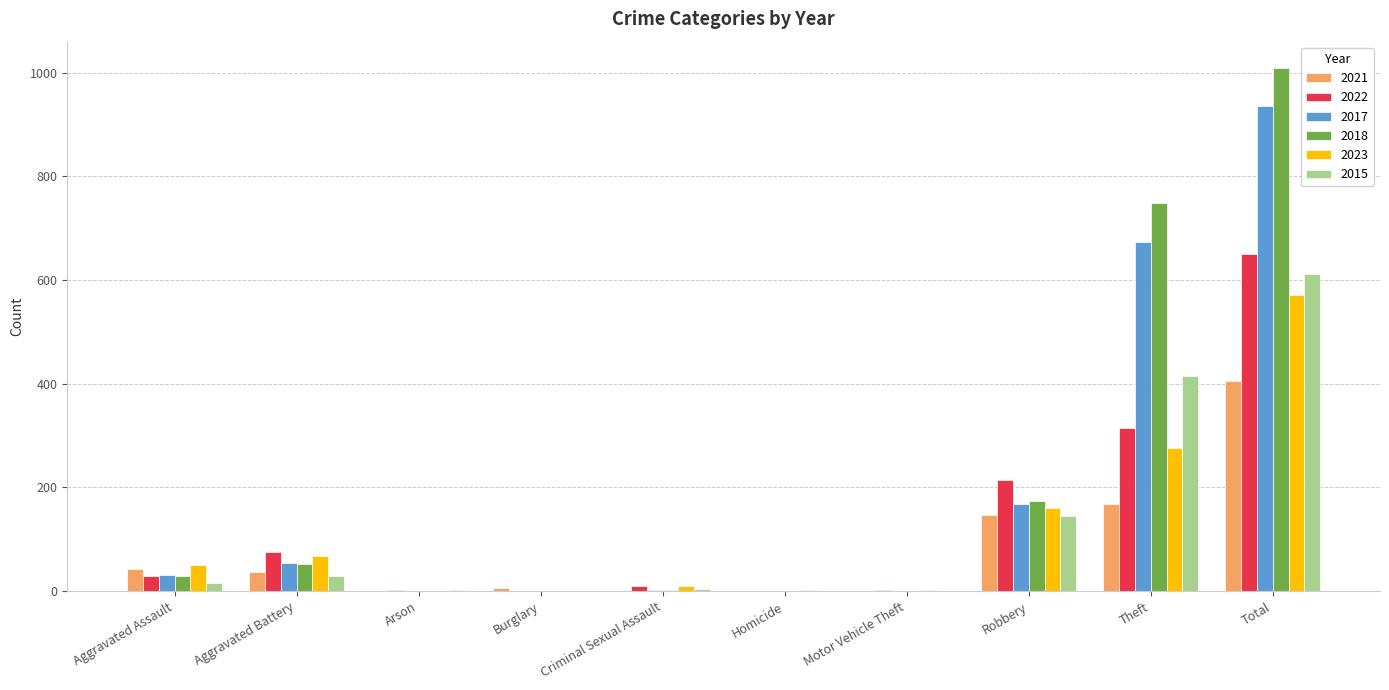

Count the number of categories in the chart.

10